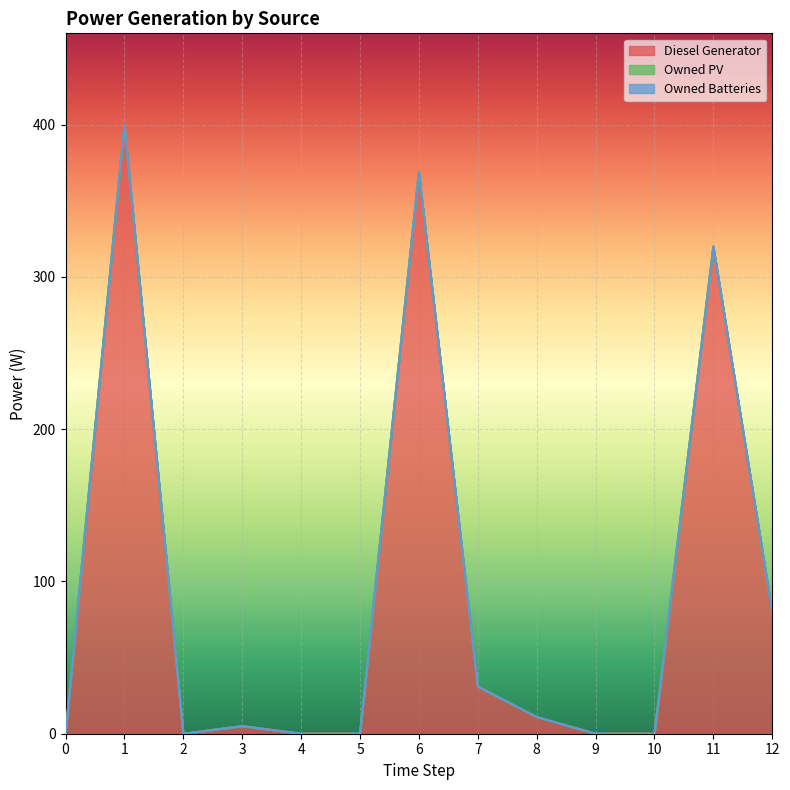

True or false: Owned Batteries and Owned PV intersect in this chart.

False